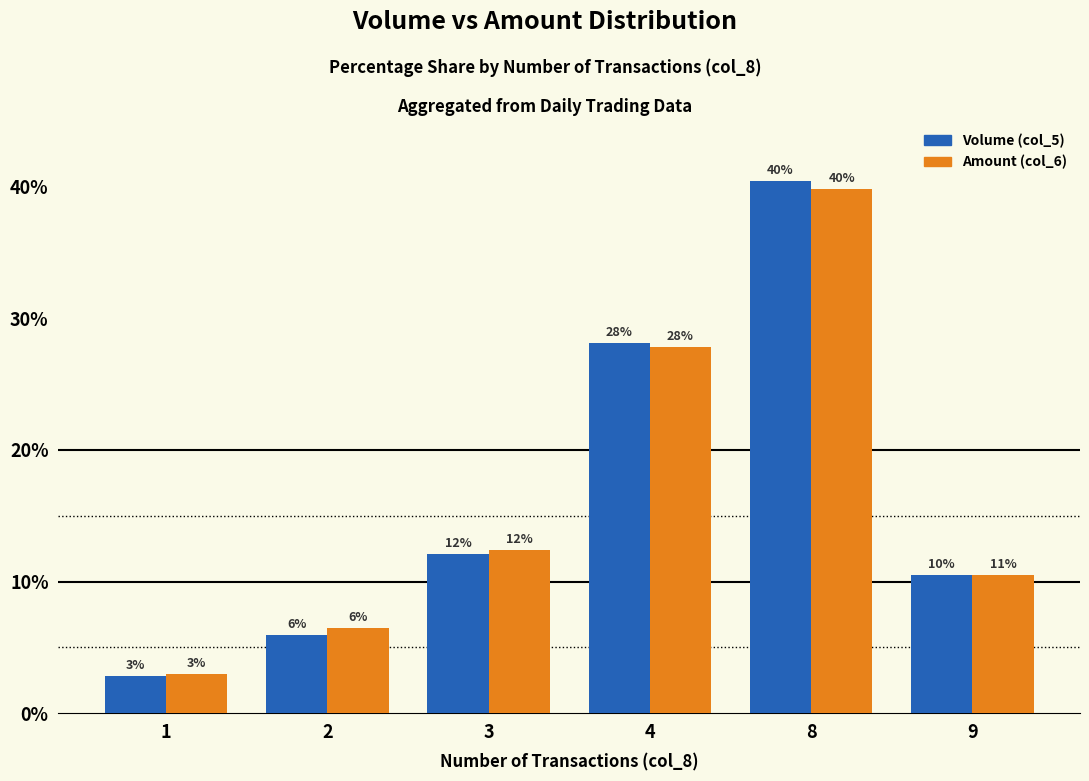

Are the bars grouped side by side (vs. stacked)?

Yes